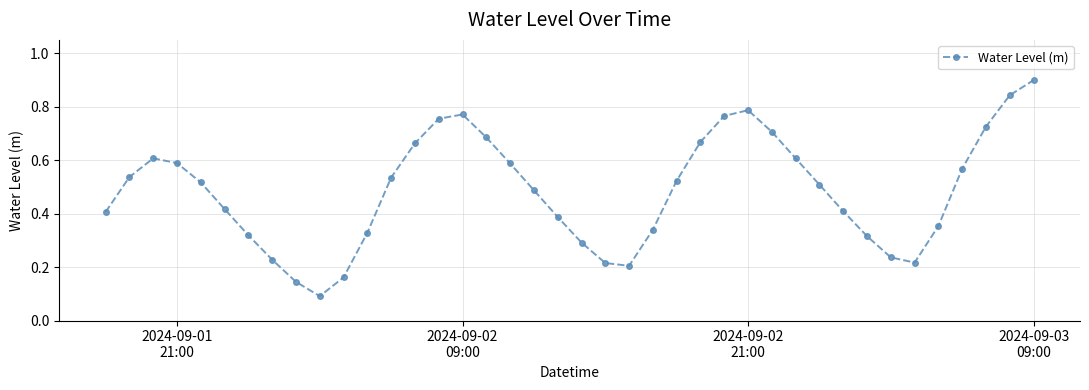

What is the maximum value shown in the chart?

0.9